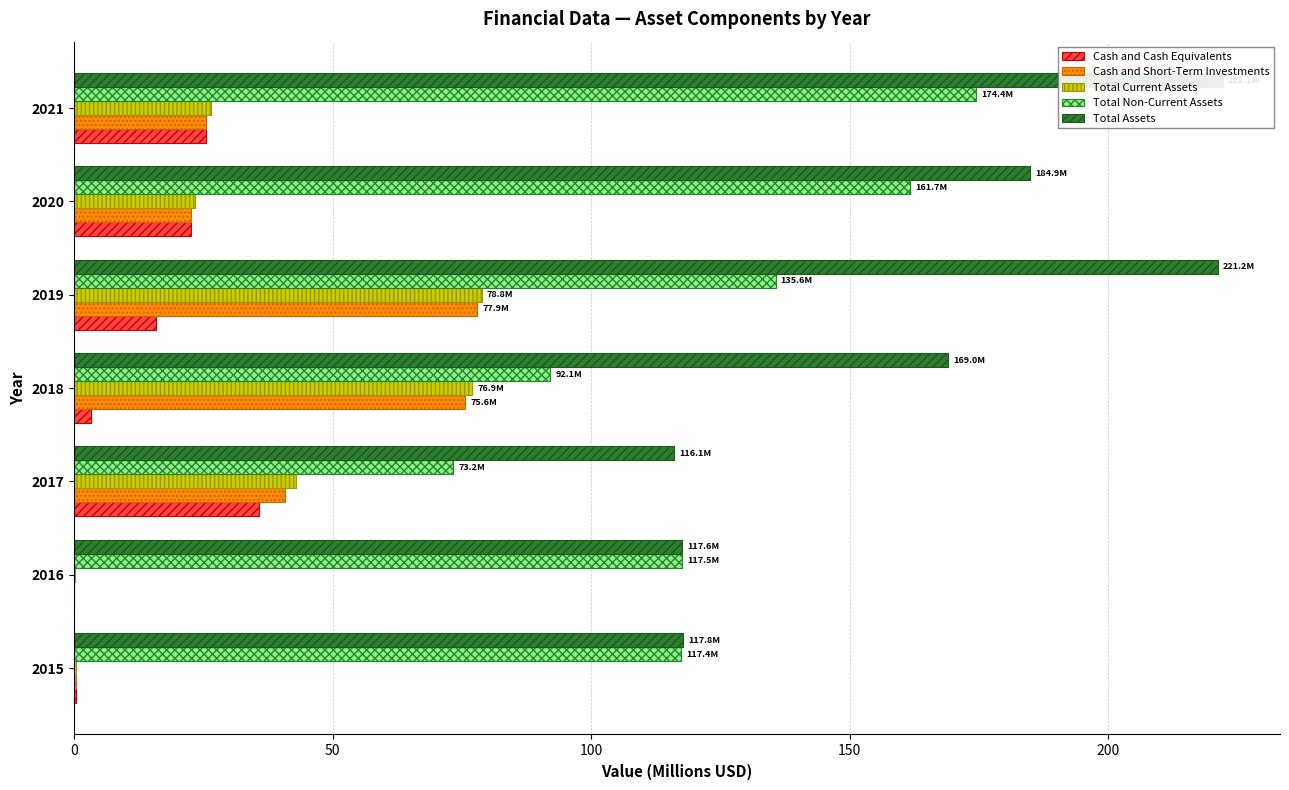

Rank the series by their maximum value, from lowest to highest.

Cash and Cash Equivalents, Cash and Short-Term Investments, Total Current Assets, Total Non-Current Assets, Total Assets